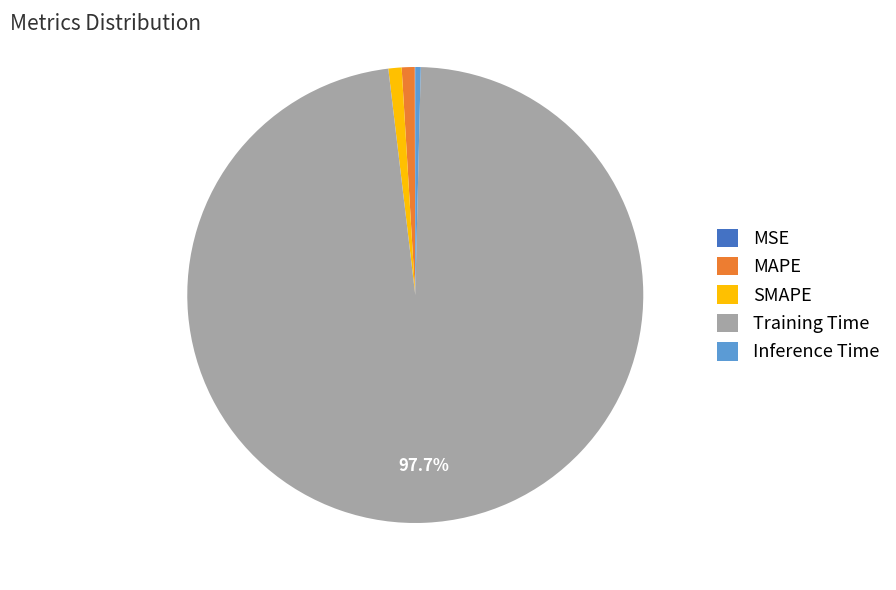

Which has a higher value, MAPE or Training Time?

Training Time